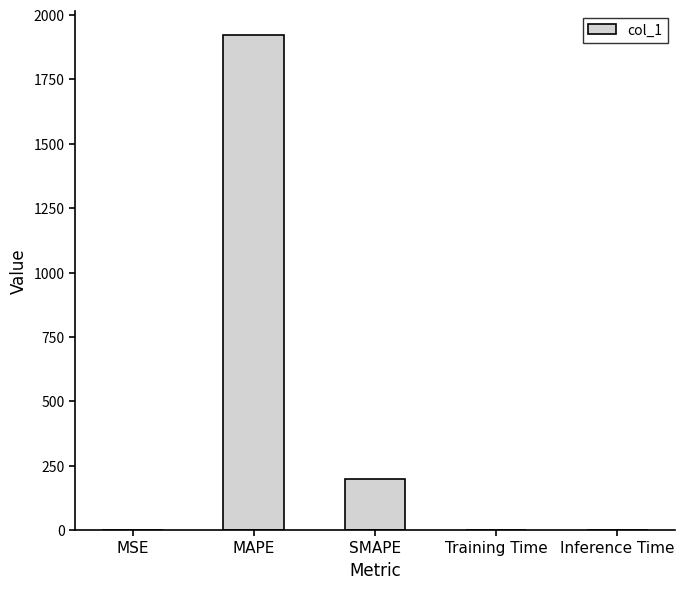

True or false: the data shows 78.0 at SMAPE.

False